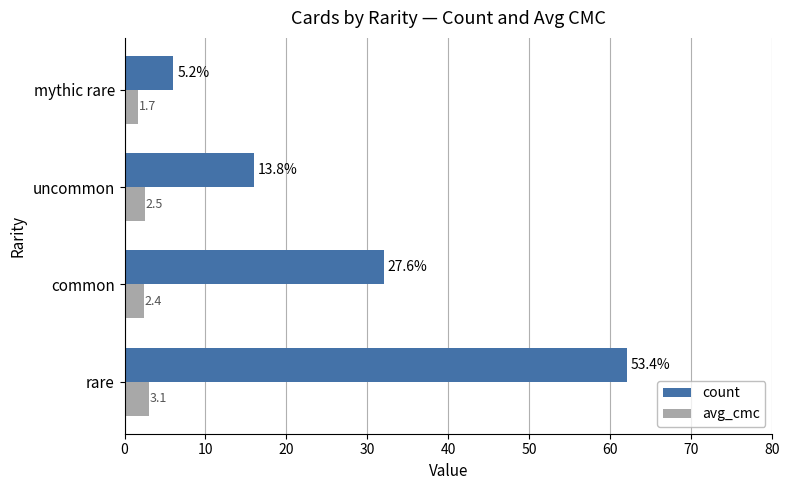

How many values in the count series are below 32?

2